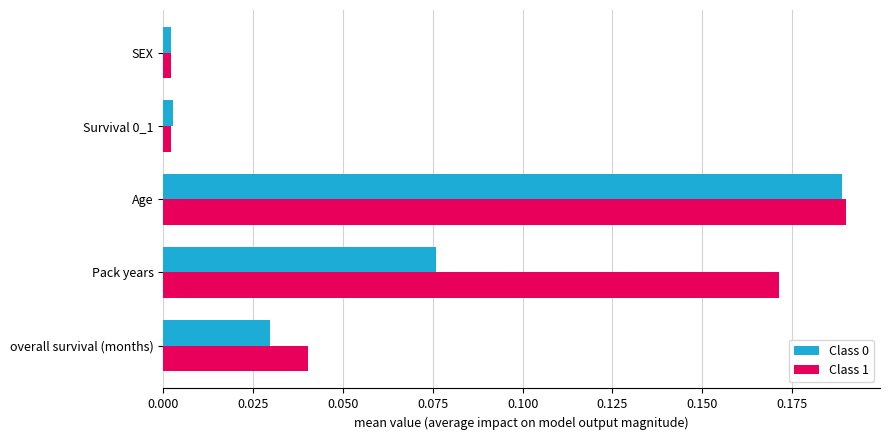

What is the sum of all Class 1 values?

0.4